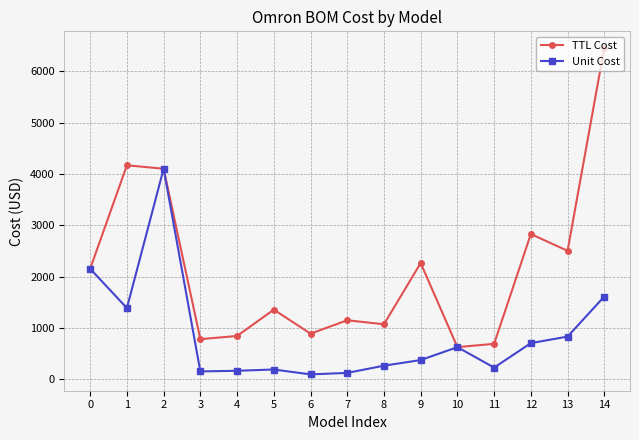

What is the difference between the maximum and minimum values in the Unit Cost series?

4005.2